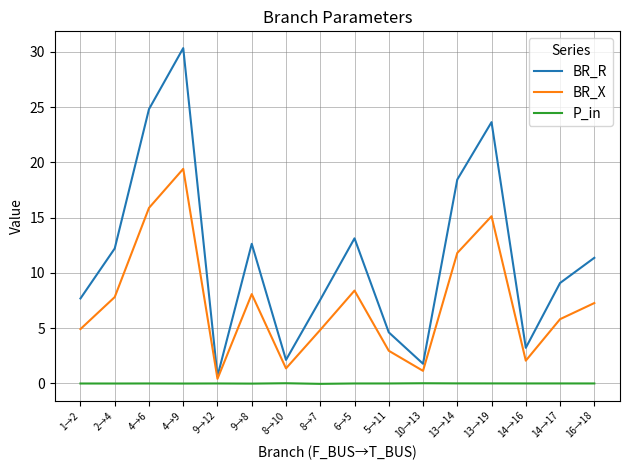

Is the value of BR_X at 4→6 greater than the value of P_in at 1→2?

Yes